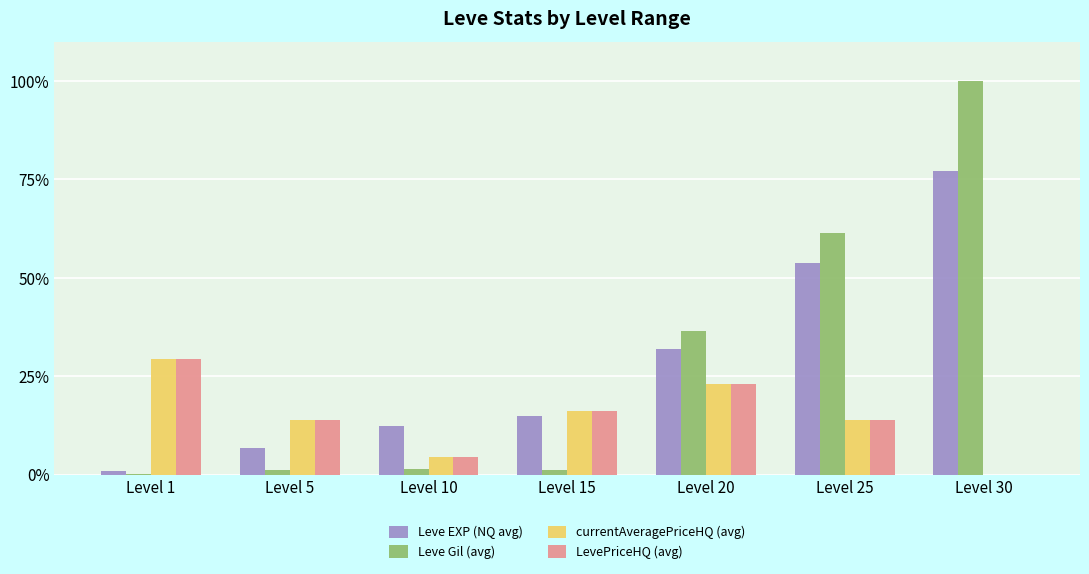

Is the value of LevePriceHQ (avg) at Level 15 greater than the value of Leve Gil (avg) at Level 25?

No